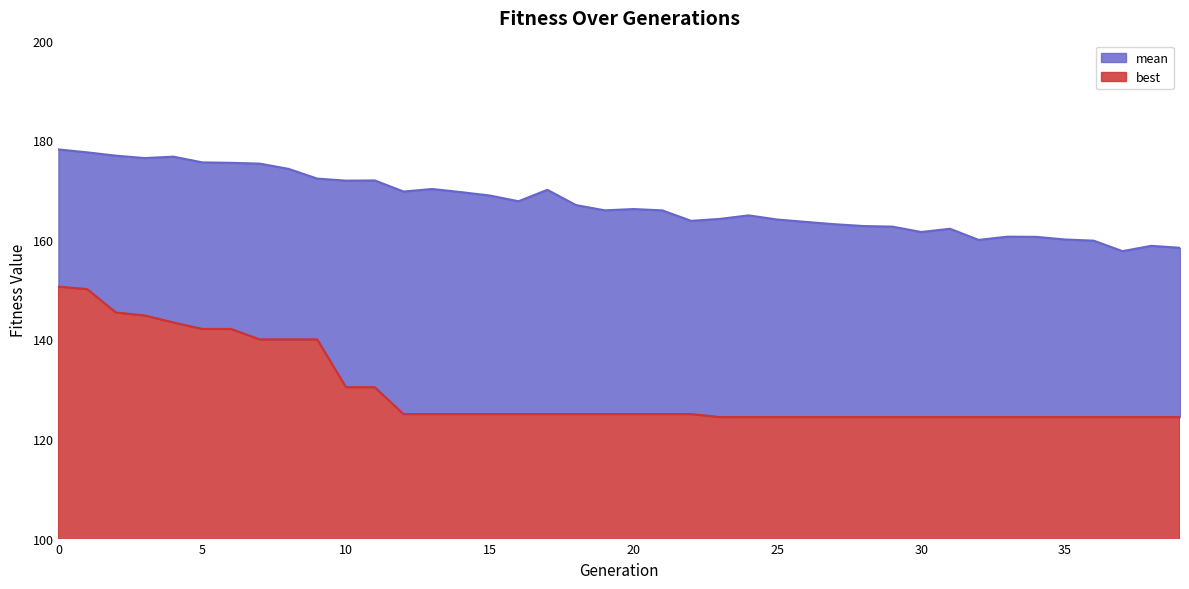

The value of best at 37 is 174.1. True or false?

False